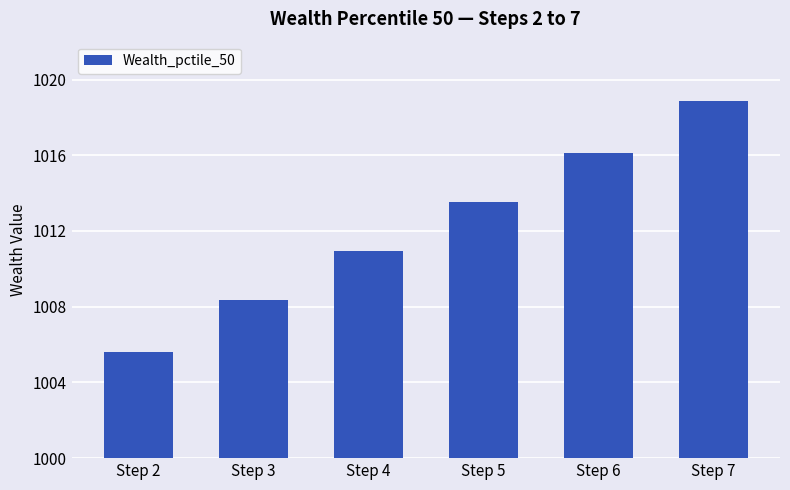

What is the value of the 6th bar from the left?

1018.9